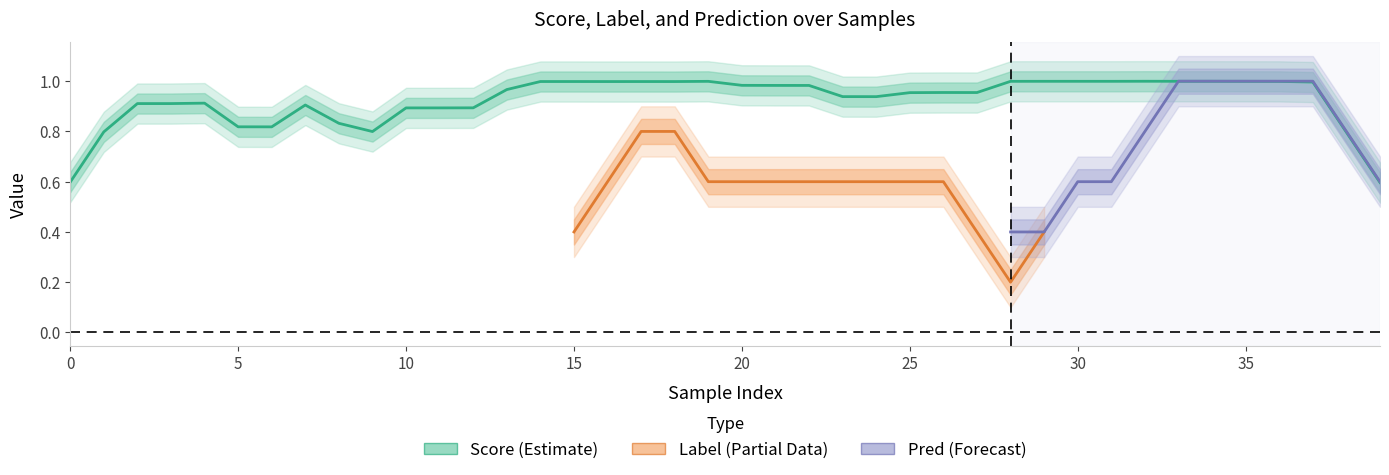

What is the difference between the second highest and minimum values?

0.4